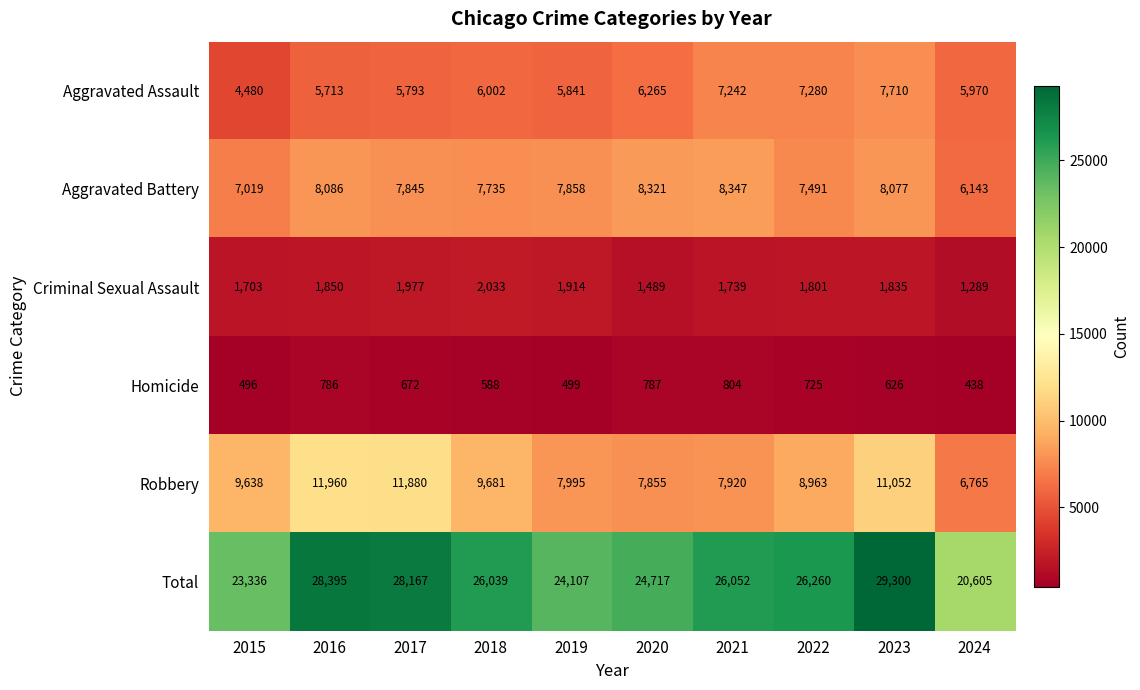

How many categories are shown in the chart?

10